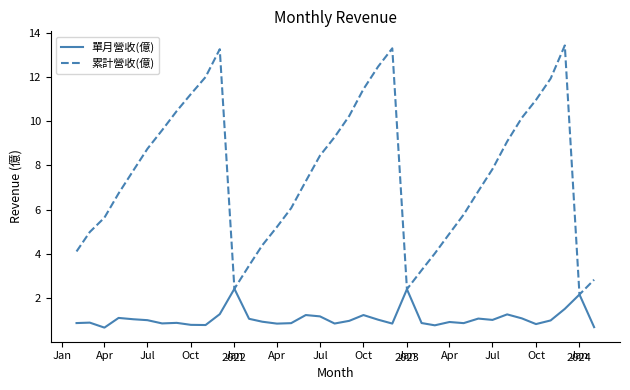

Which series has the largest total across all categories?

累計營收(億)